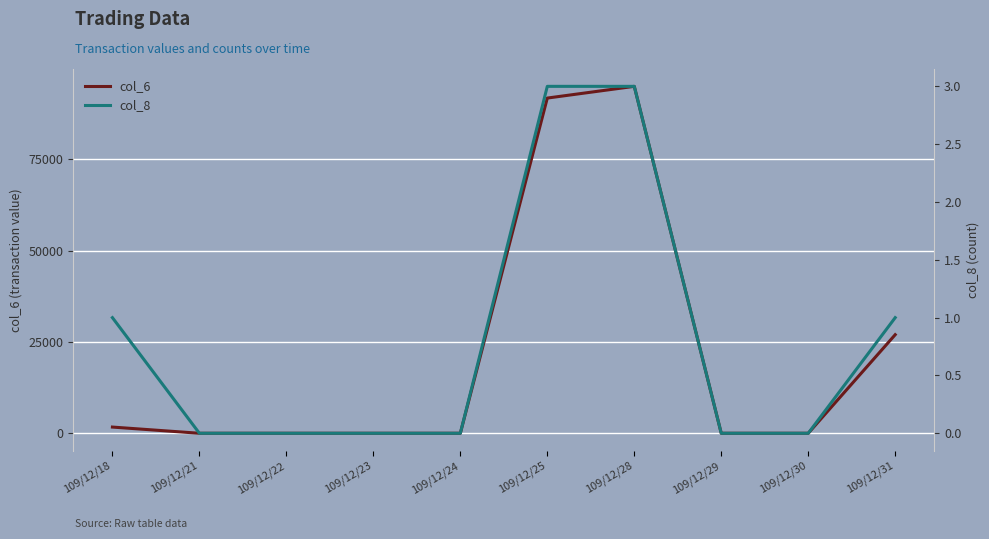

What is the maximum value for col_6?

95010